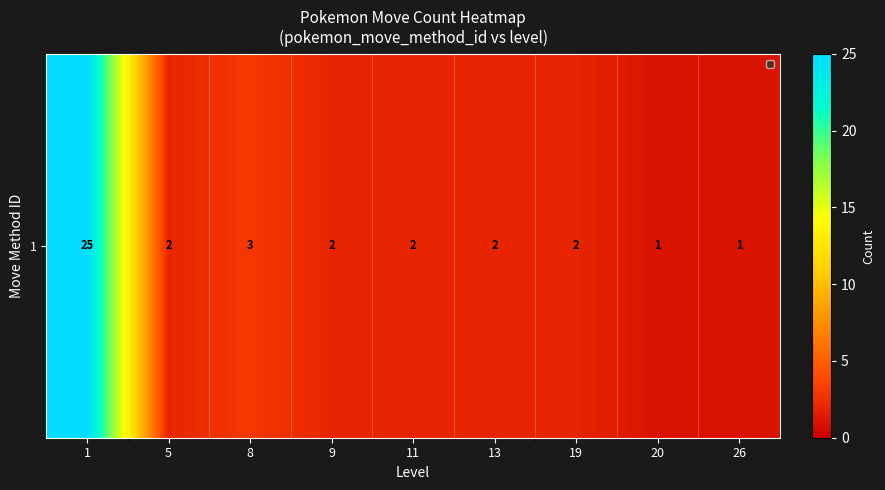

Reading left to right, extract all data points from this chart.

1=25	5=2	8=3	9=2	11=2	13=2	19=2	20=1	26=1